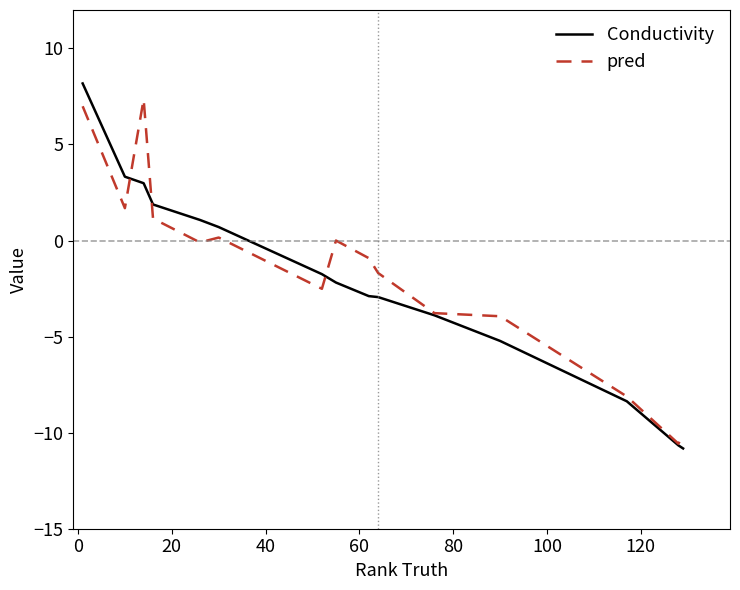

What is the maximum value shown in the chart?

8.2